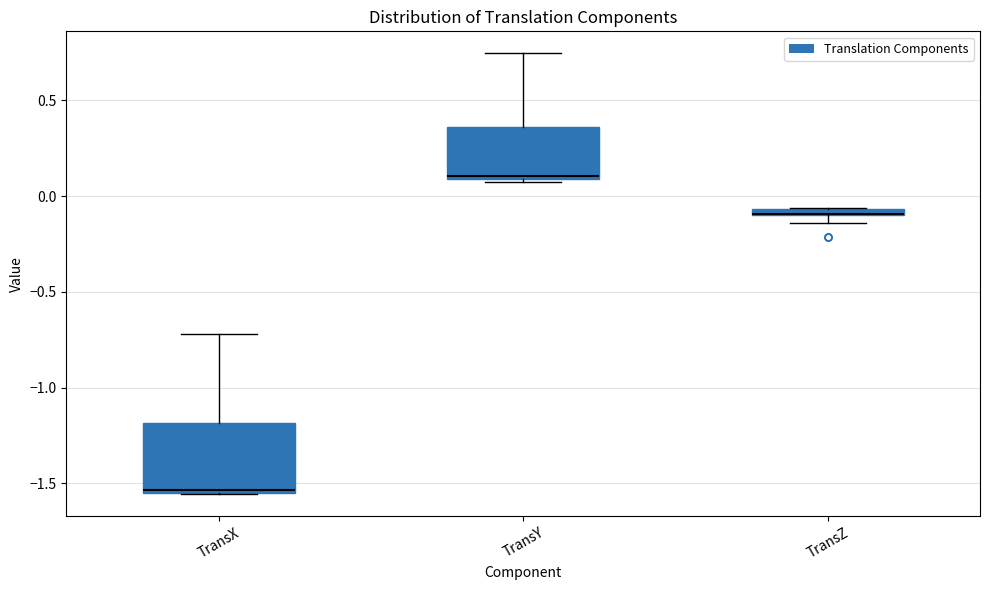

Where is the upper edge of the box for TransZ on the y-axis? The values are not printed on the chart, so give them approximately, as read against the axis.

-0.05